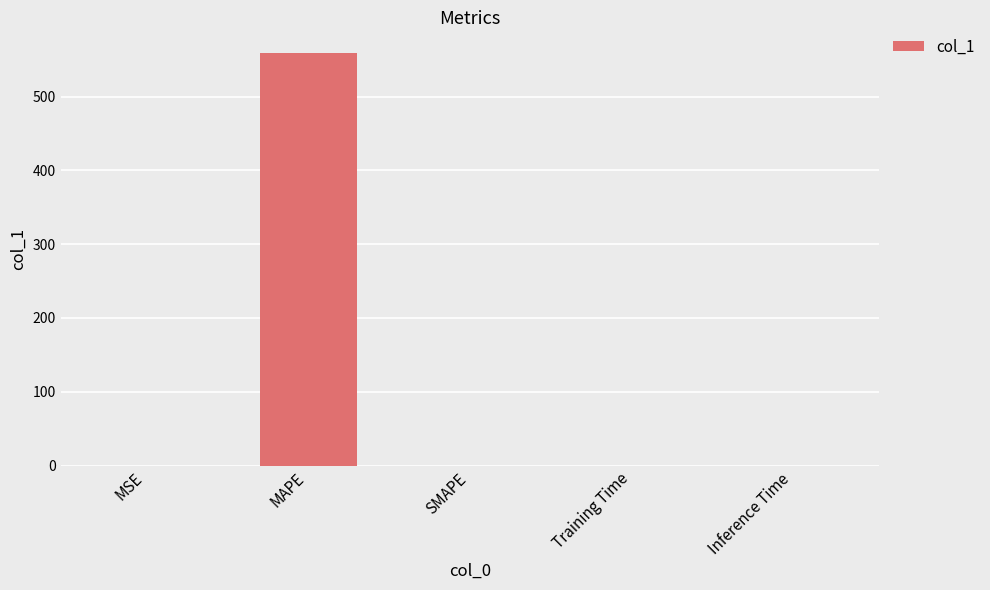

What is the sum of all values?

559.1